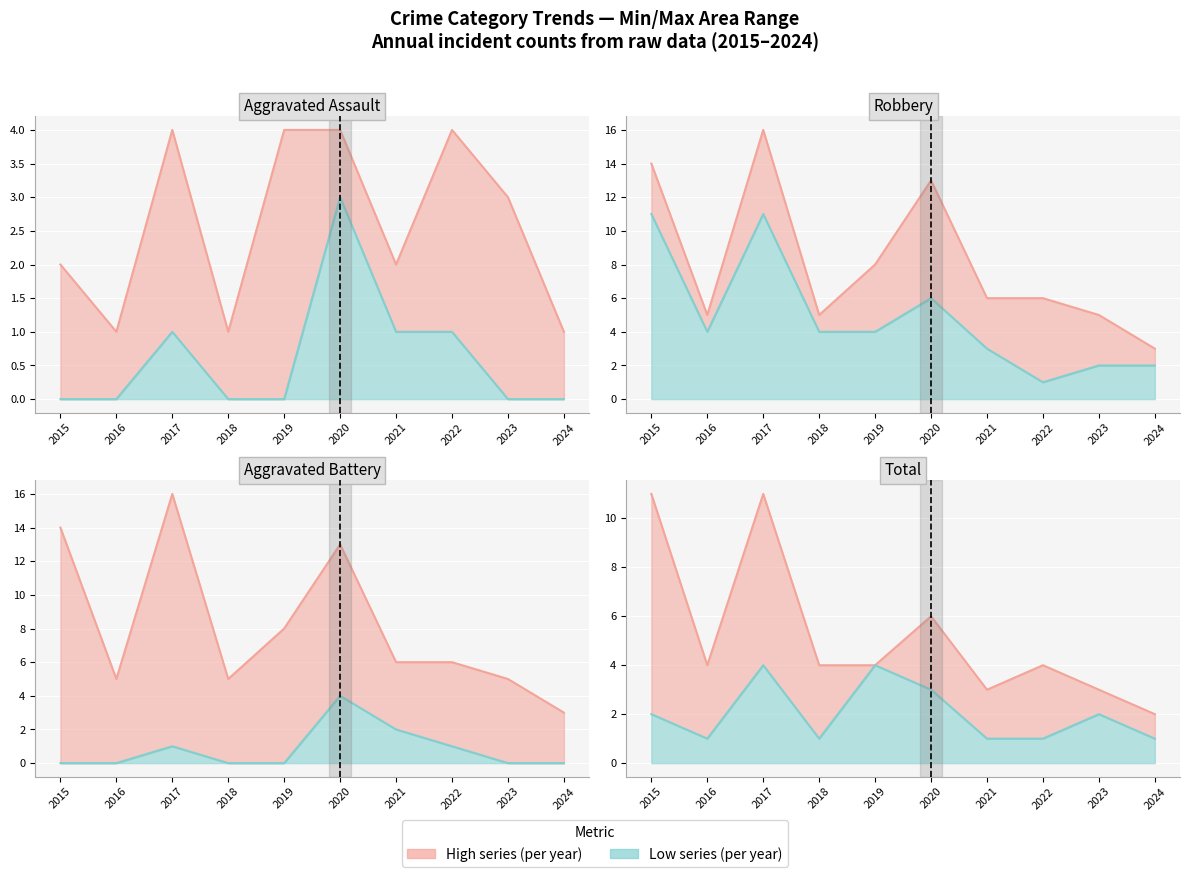

Rank the categories by Robbery (lower) value from lowest to highest.

2022, 2023, 2024, 2021, 2016, 2018, 2019, 2020, 2015, 2017